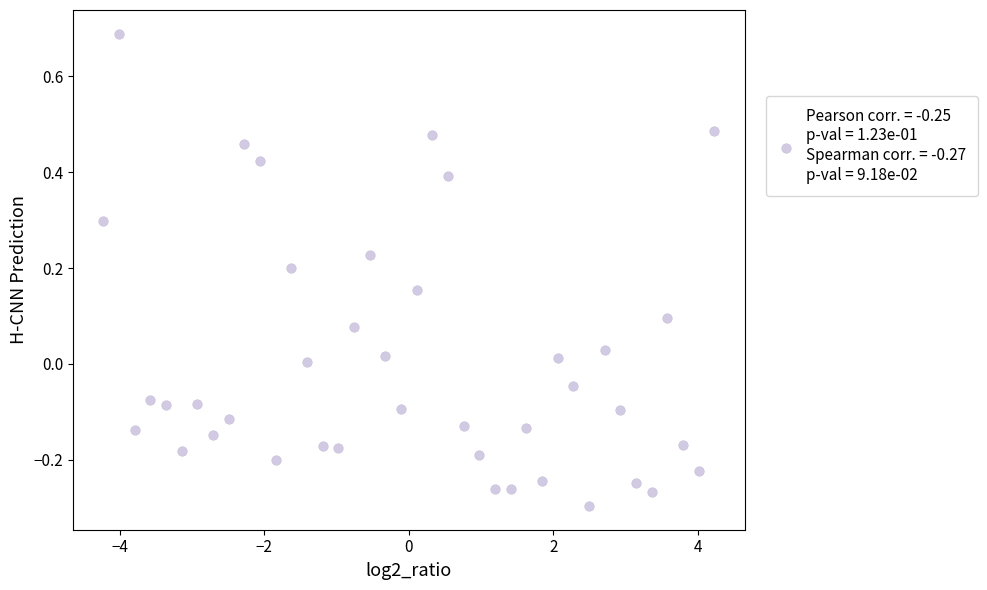

What is the range of X values (max minus min)?

8.4